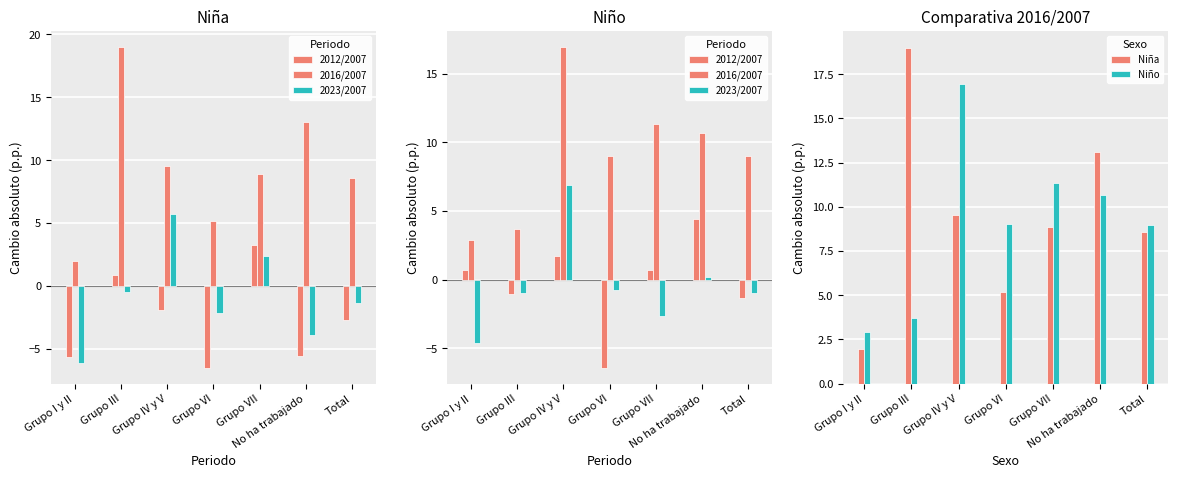

The 2016/2007 series shows 16.9 at Grupo IV y V. True or false?

True